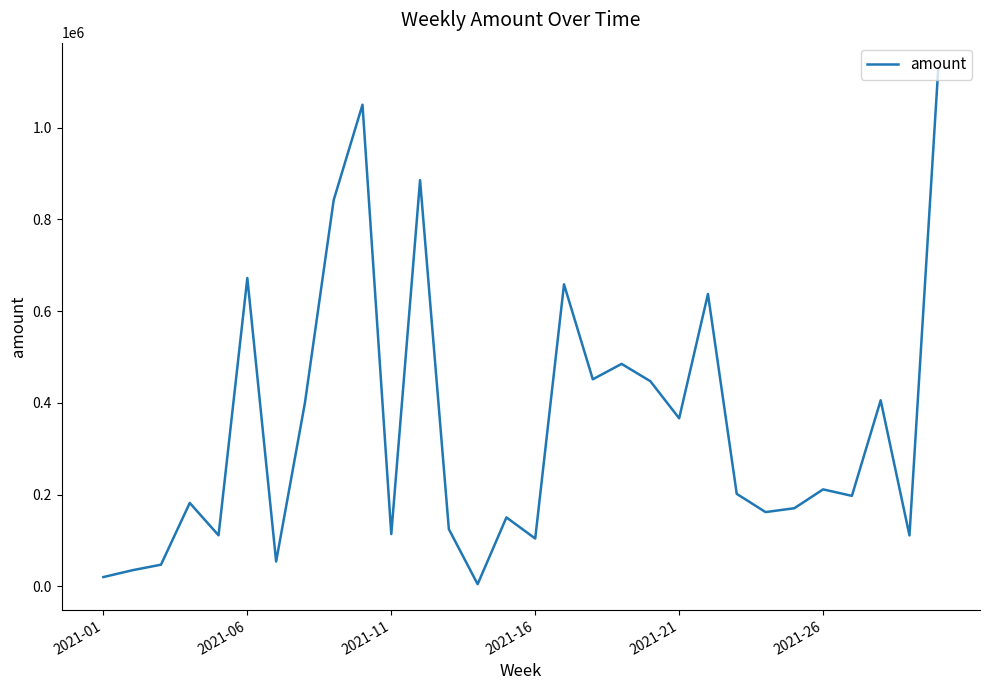

What is the greatest value displayed?

1129173.3